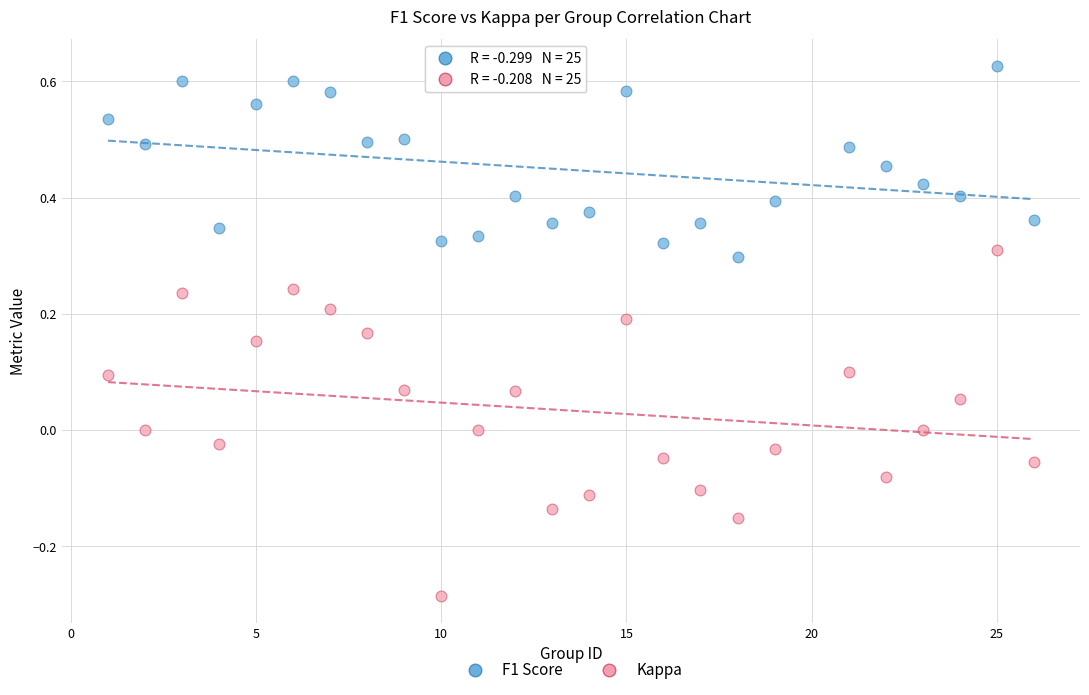

Across all data points, what is the range of Y values (max minus min)?

0.9